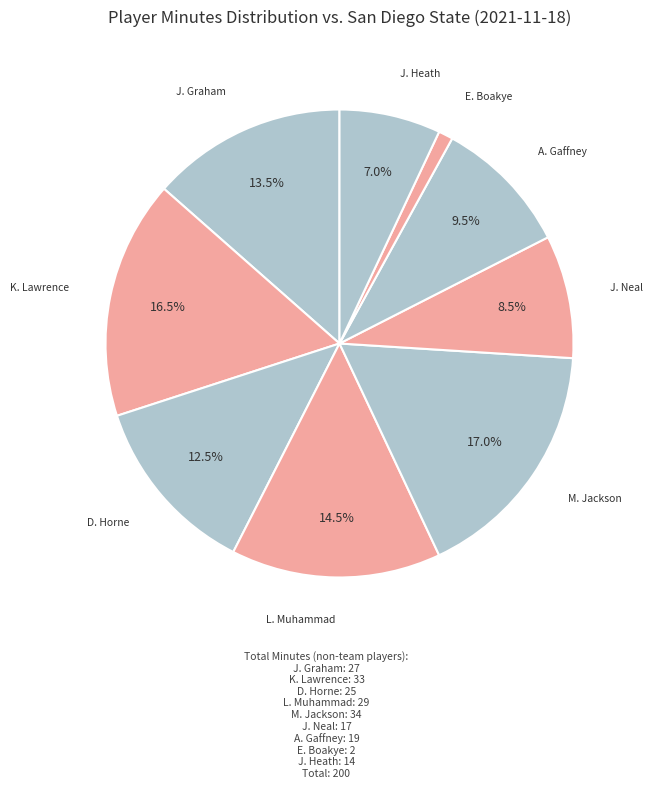

Which has a higher value, J. Graham or E. Boakye?

J. Graham